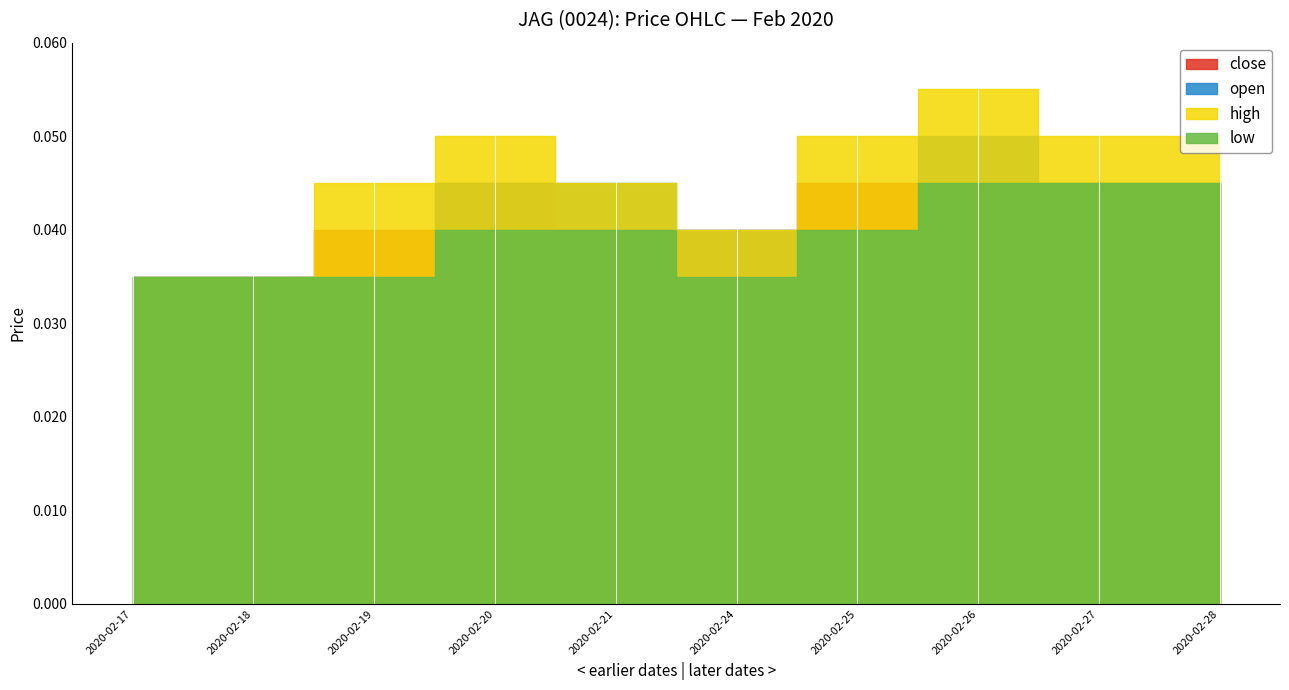

What is the total value across all series at 2020-02-18?

0.1